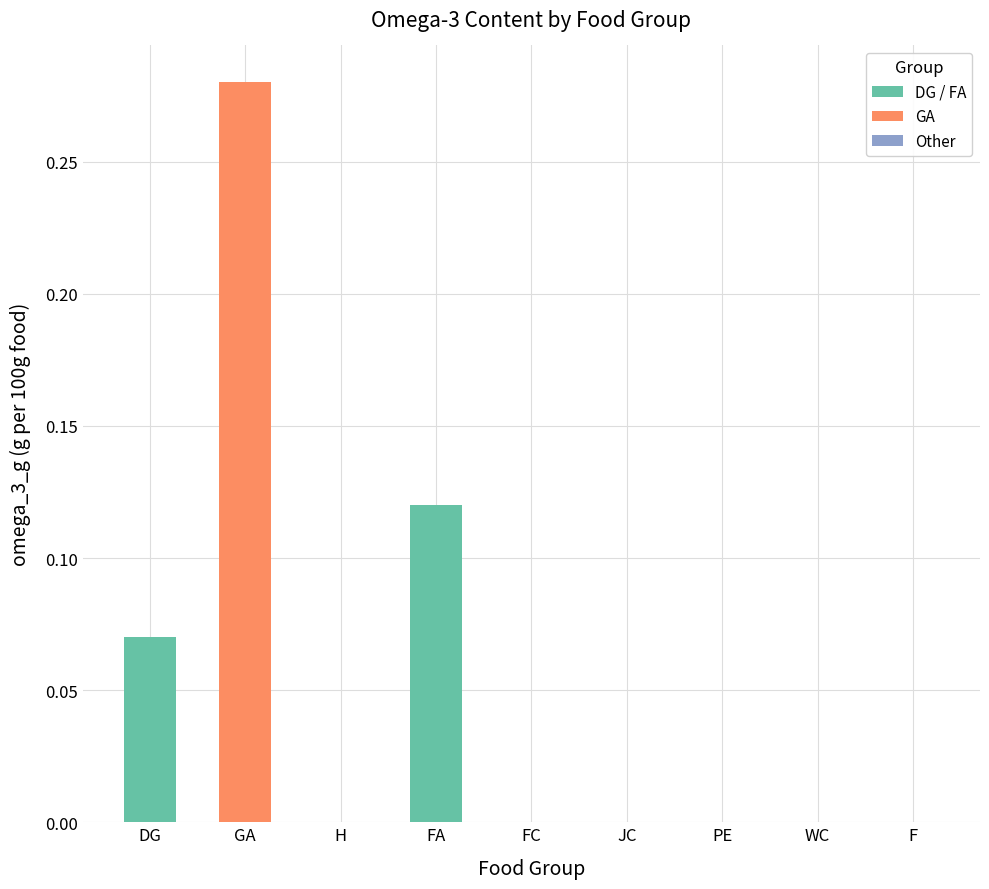

Which label corresponds to the largest value in the chart?

GA